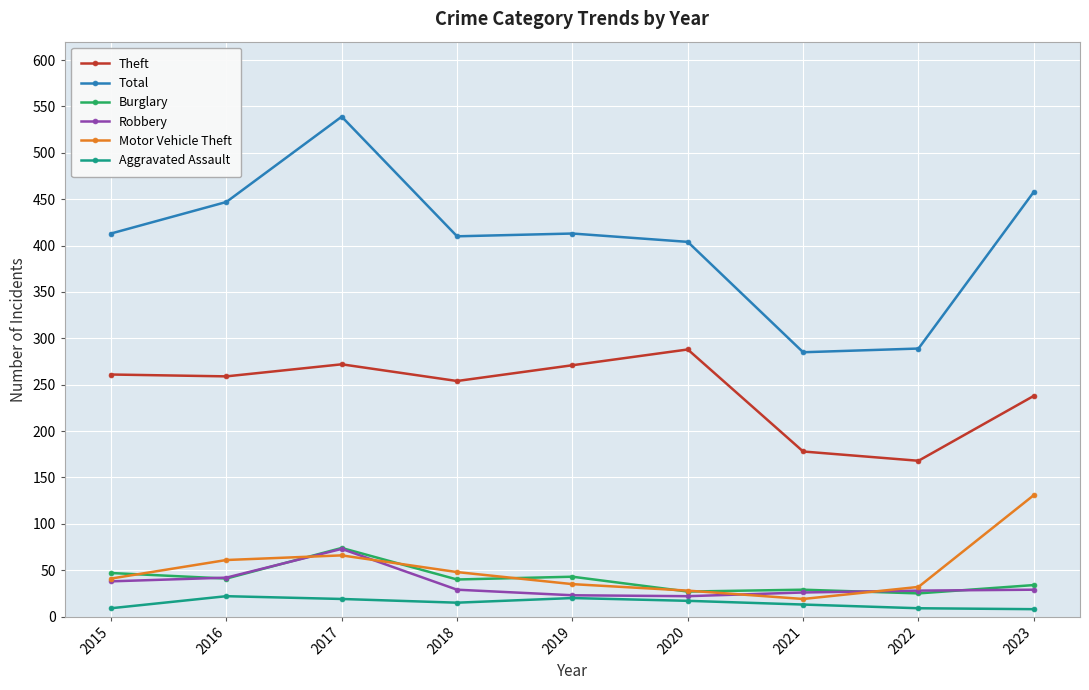

What is the value of the Total point at the 4th from the left?

410